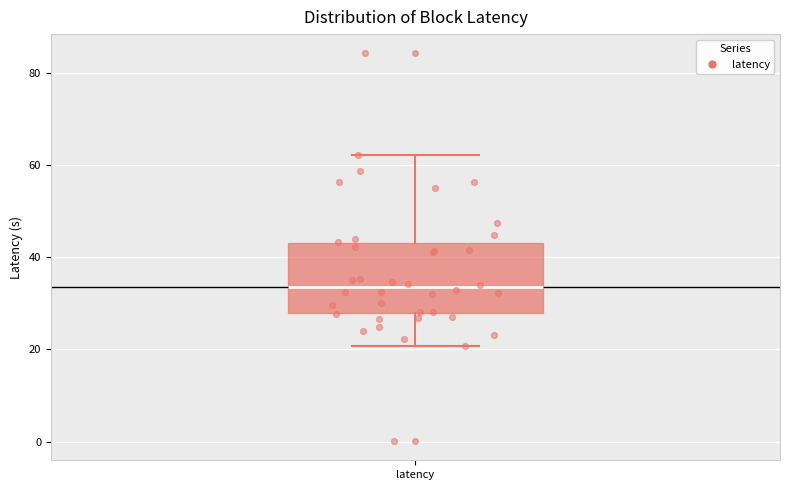

Read this box plot against the y-axis: the position of the median line, the range covered by the box, and the ends of both whiskers. The values are not printed on the chart, so give them approximately, as read against the axis.

median 34, box 28 to 42, whiskers 20 to 62